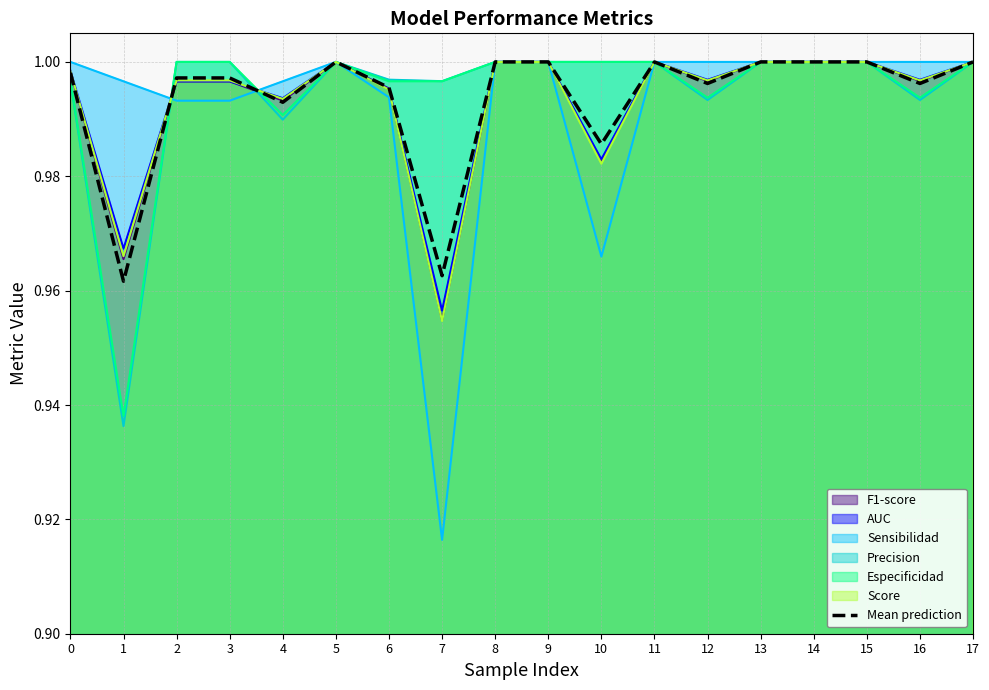

What is the sum of all values?

17.9